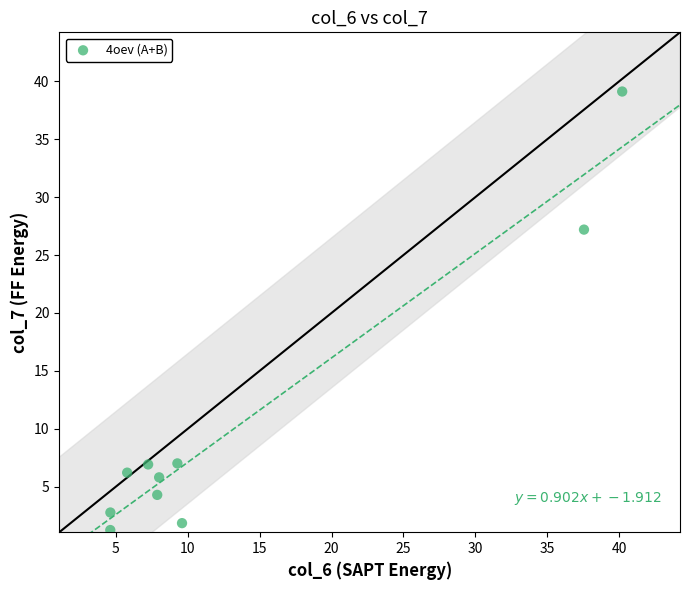

What is the average X value?

13.5